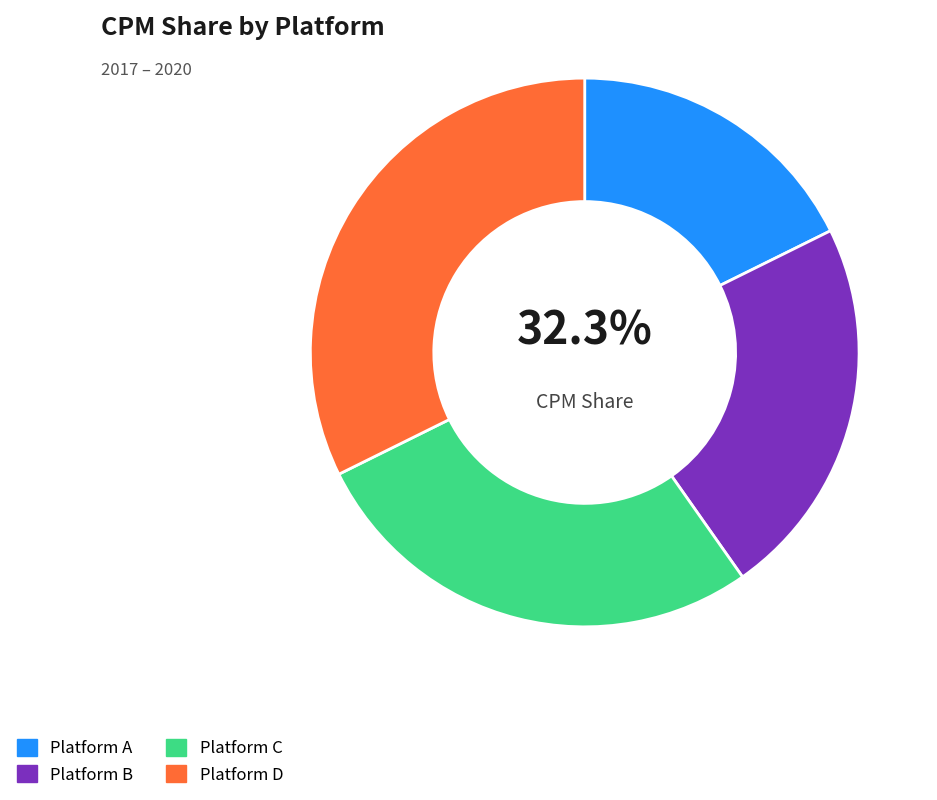

Is it true that Platform A is 17% of the pie?

True